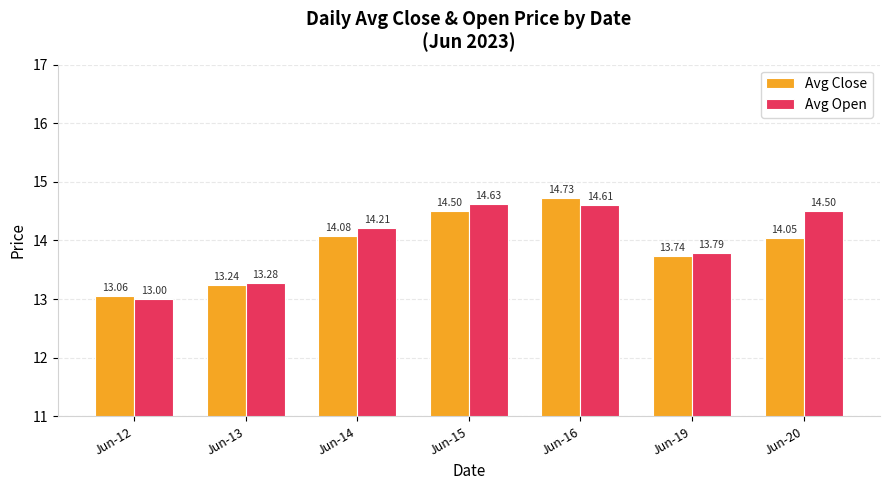

Is the value of Avg Open at Jun-15 greater than the value of Avg Close at Jun-15?

Yes